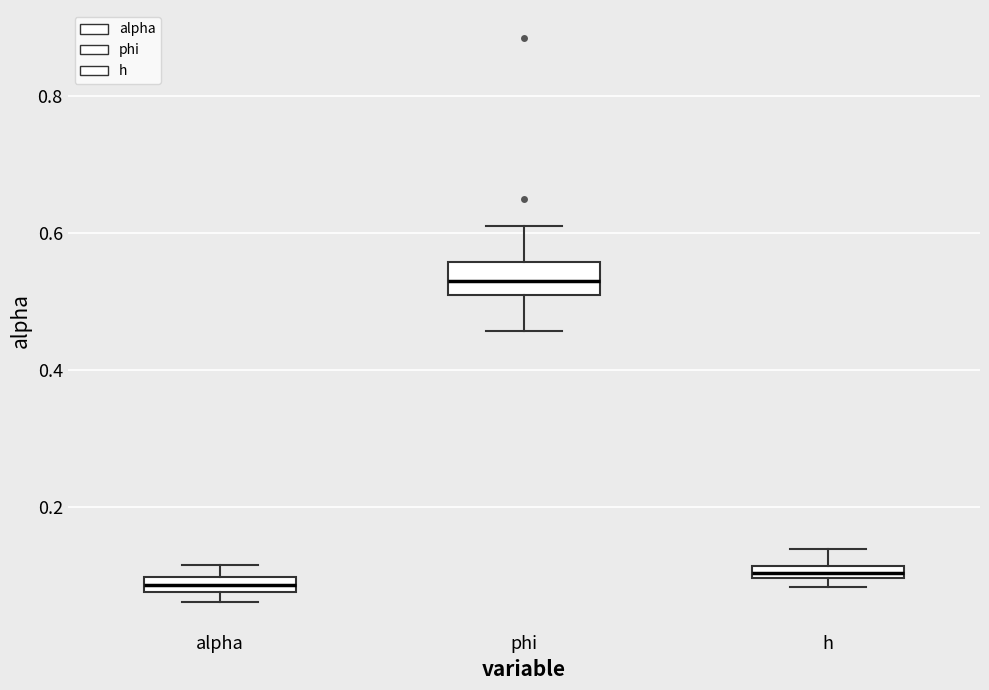

Which box is the tallest, from its lower edge to its upper edge?

phi